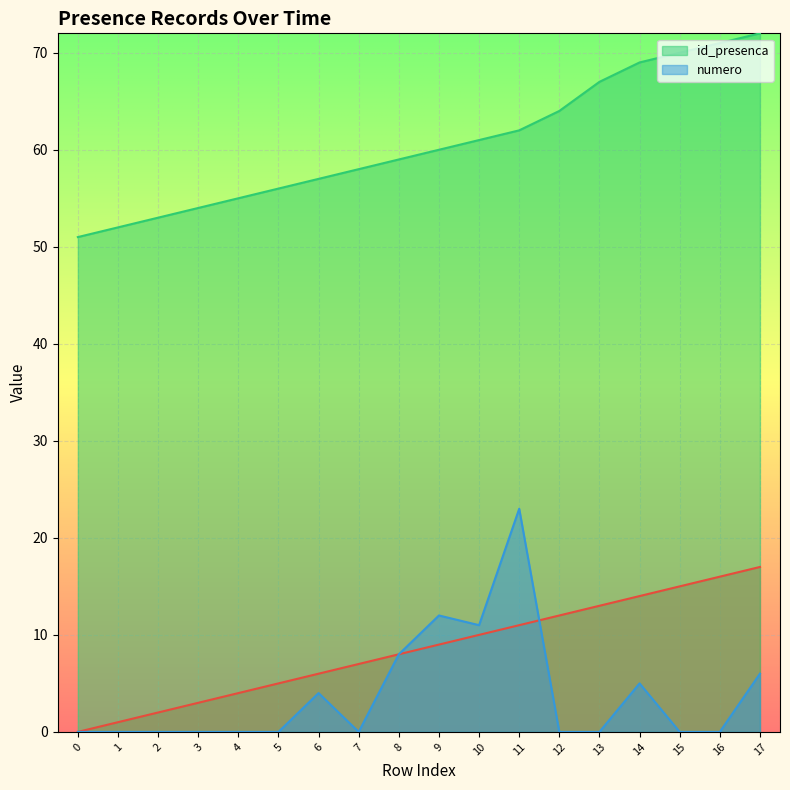

The value of id_presenca at 10 is 61. True or false?

True